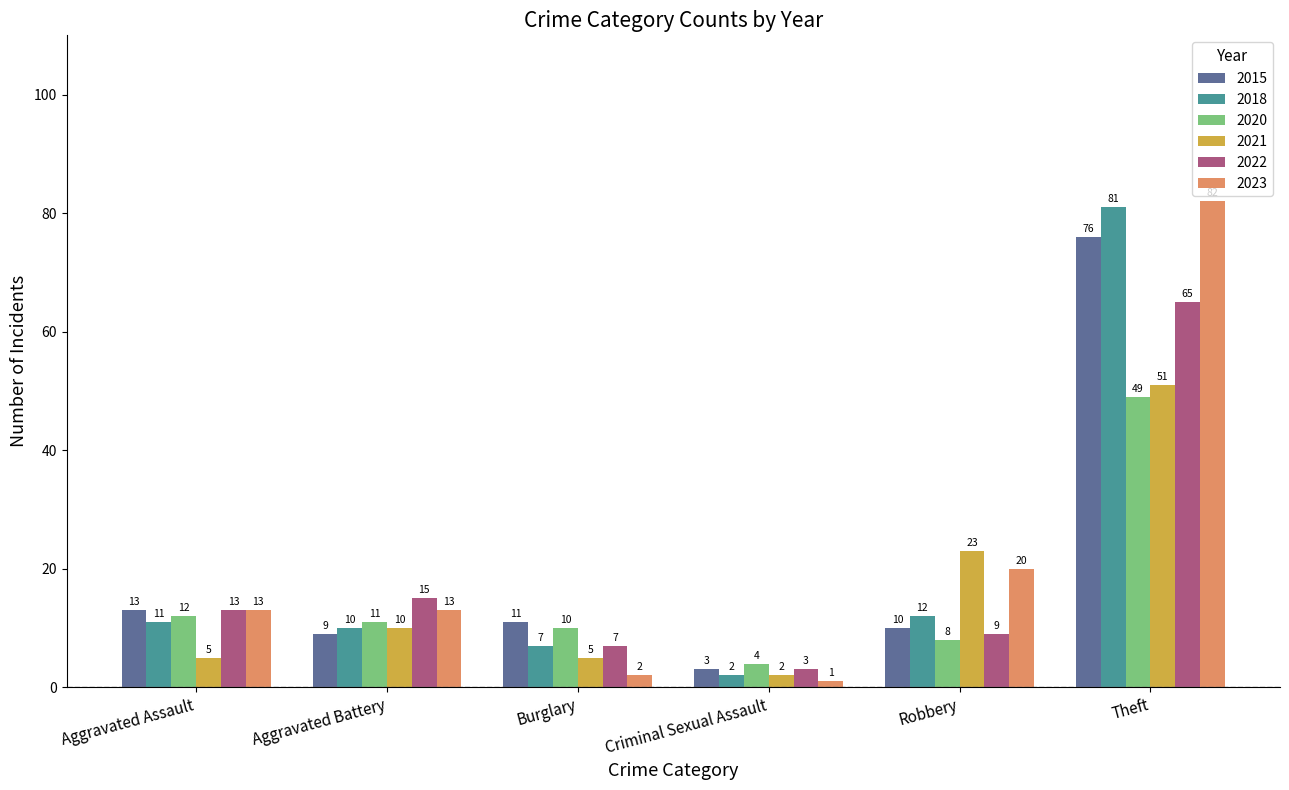

List the labels in order of 2020 value, smallest first.

Criminal Sexual Assault, Robbery, Burglary, Aggravated Battery, Aggravated Assault, Theft